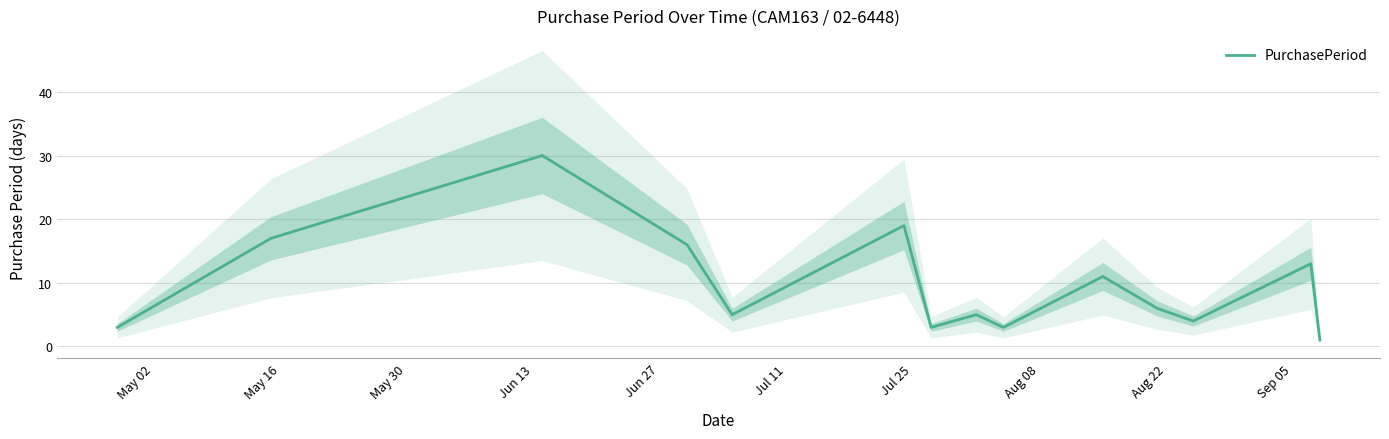

What is the greatest value displayed?

30